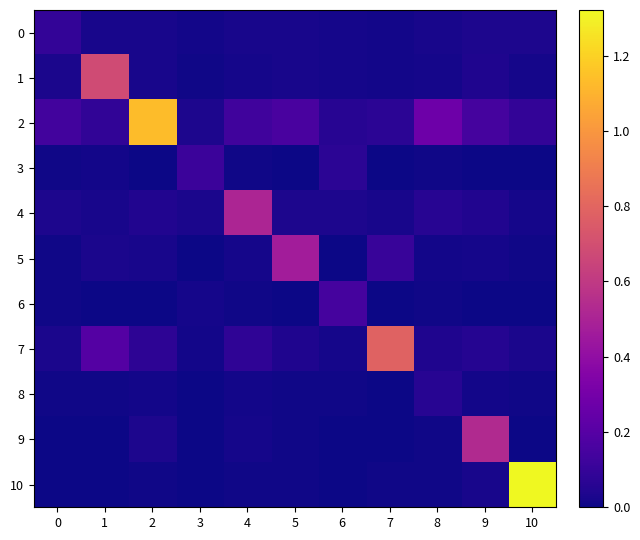

Which series has the largest total across all categories?

2